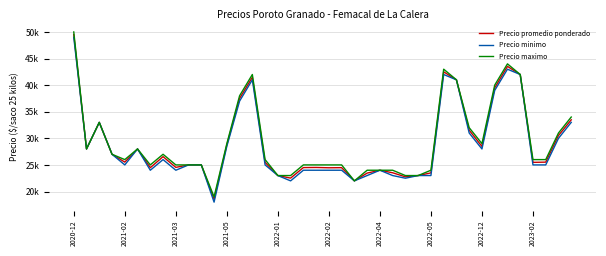

Rank the series by their maximum value, from highest to lowest.

Precio maximo, Precio promedio ponderado, Precio minimo